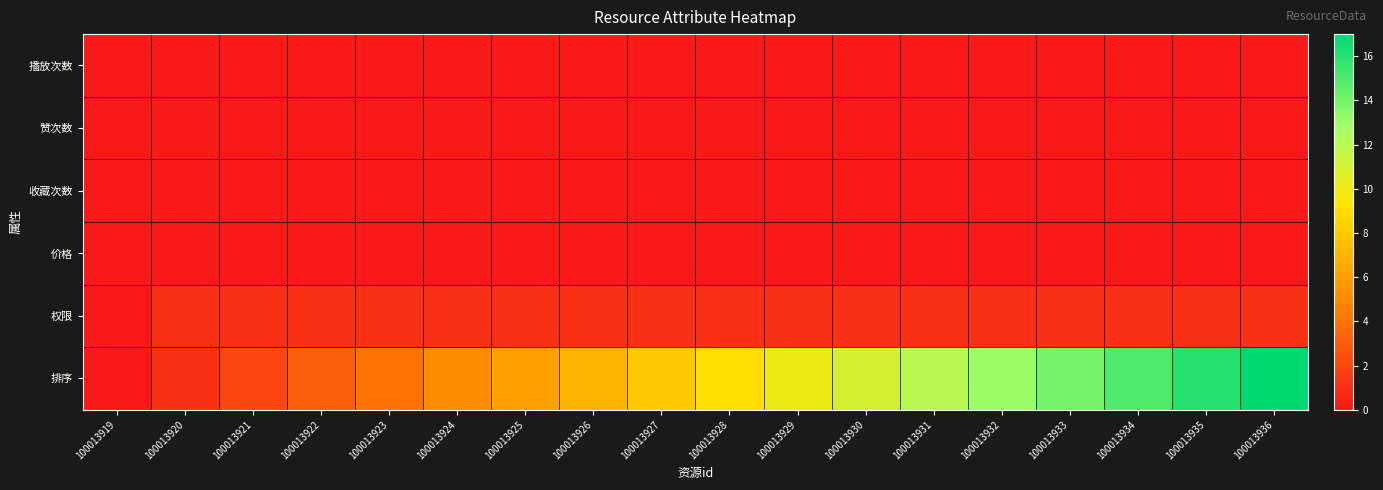

At which category does the chart reach its minimum across all series?

100013919